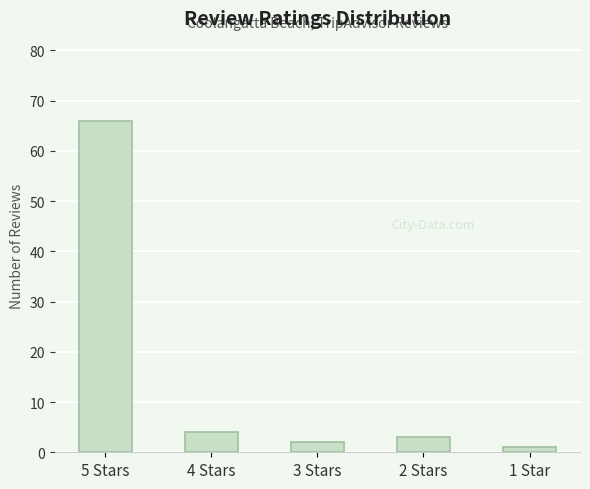

Approximately how many times larger is the value at 2 Stars compared to 3 Stars?

1.5